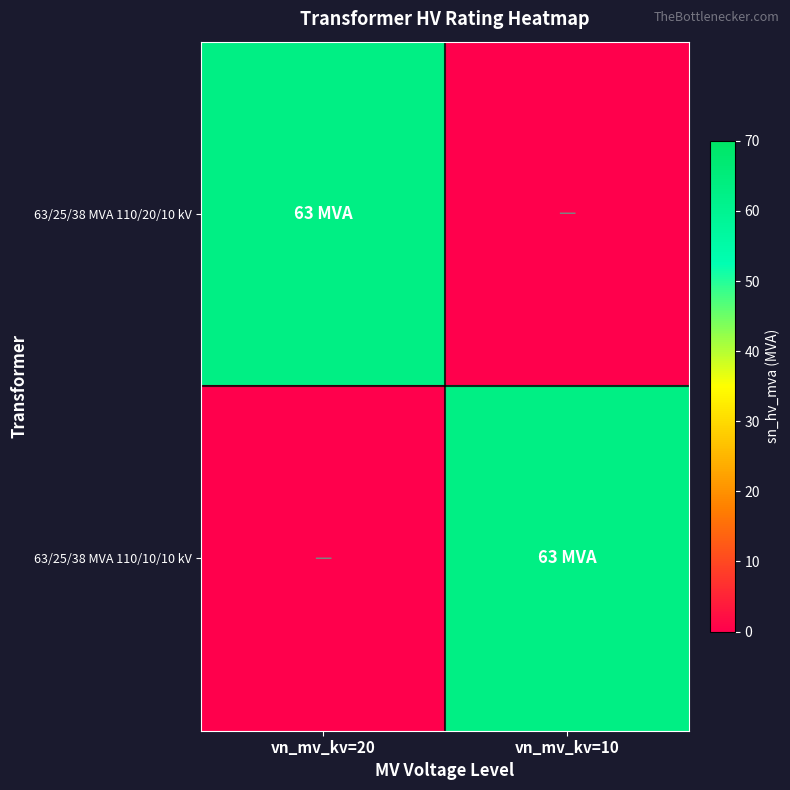

Reading left to right, extract all data points from this chart.

63/25/38 MVA 110/20/10 kV: vn_mv_kv=20=63	vn_mv_kv=10=0
63/25/38 MVA 110/10/10 kV: vn_mv_kv=20=0	vn_mv_kv=10=63